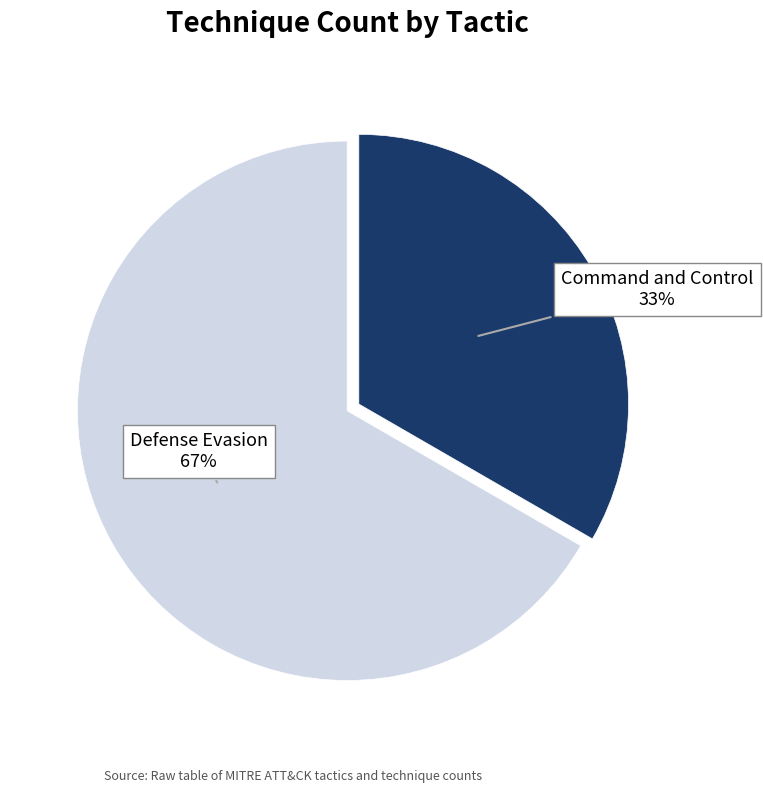

Does any single category account for the majority?

Yes